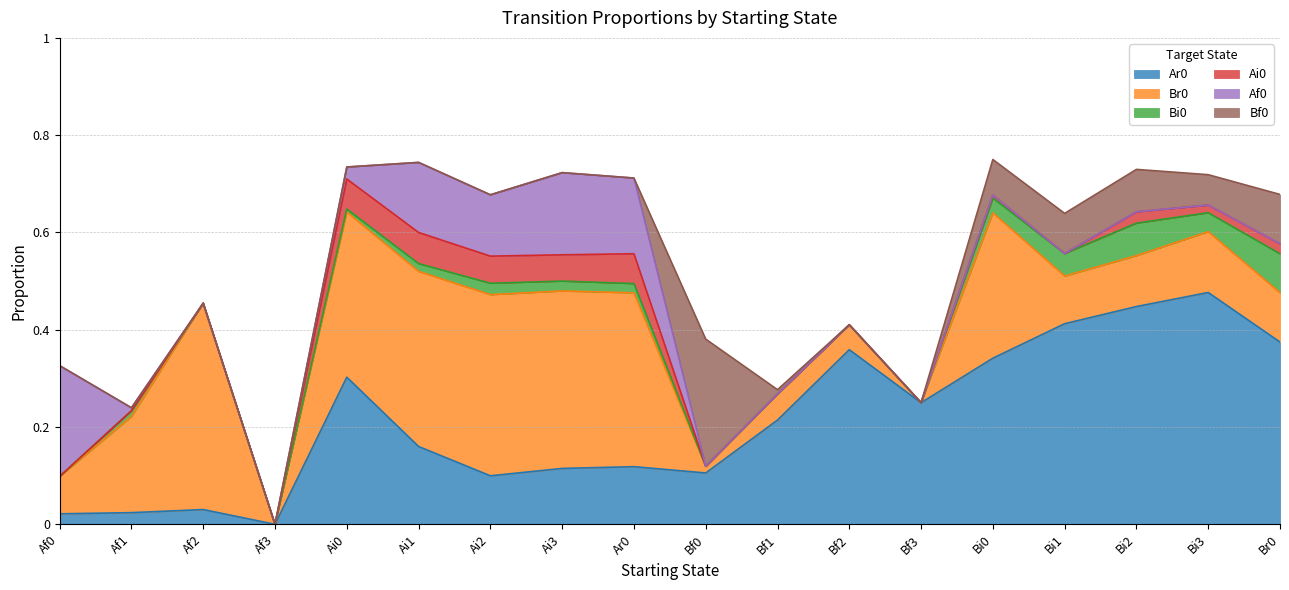

How many lines are shown in the chart?

6